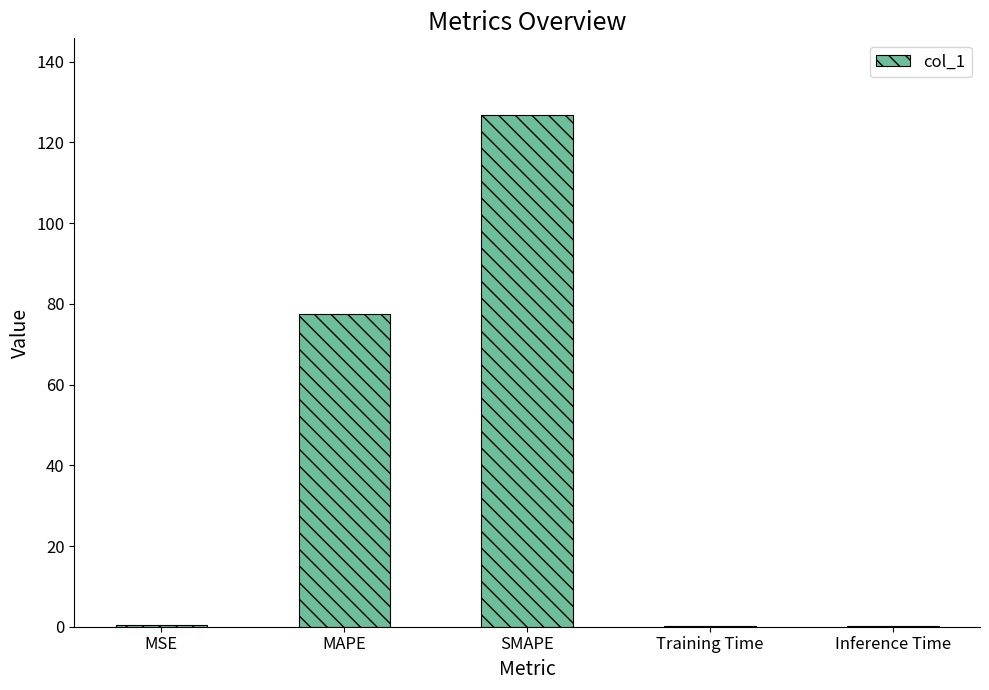

True or false: the data shows 126.8 at SMAPE.

True